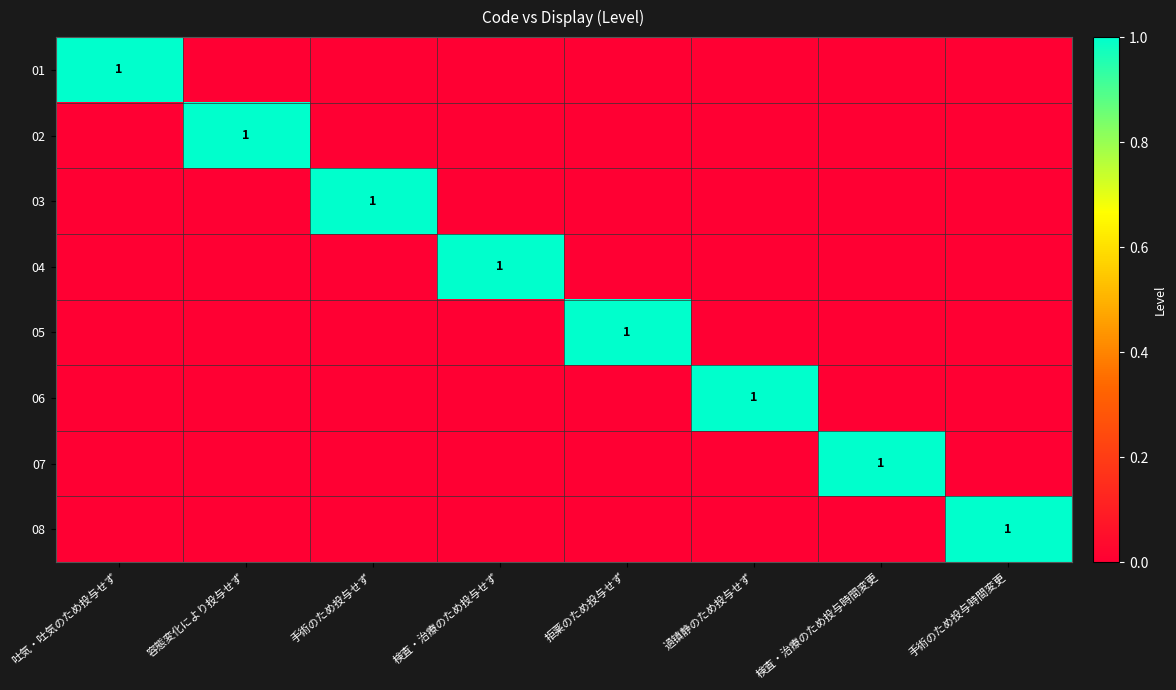

The 04 series shows 1 at 検査・治療のため投与せず. True or false?

True